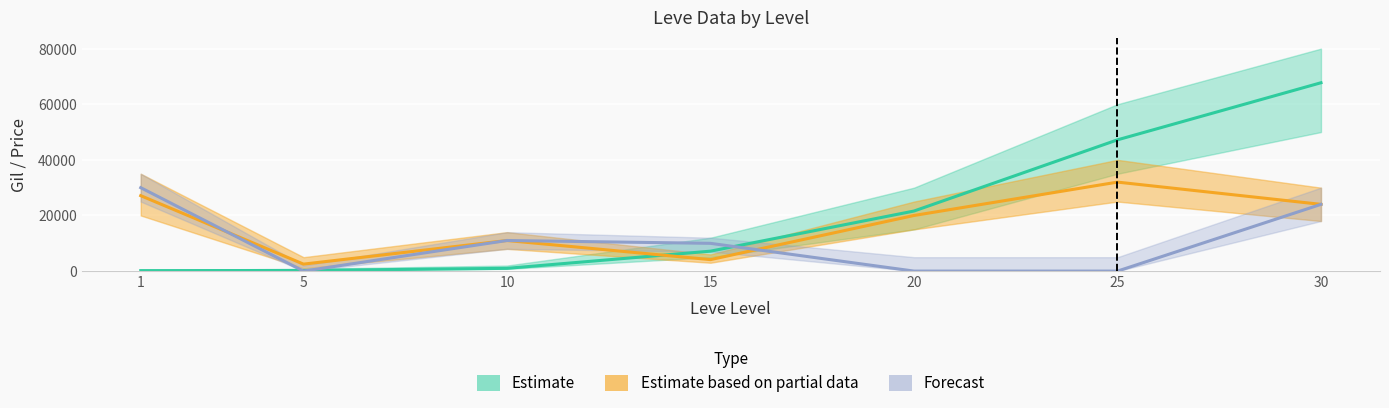

The value of LevePriceHQ at 1 is 30000. True or false?

True